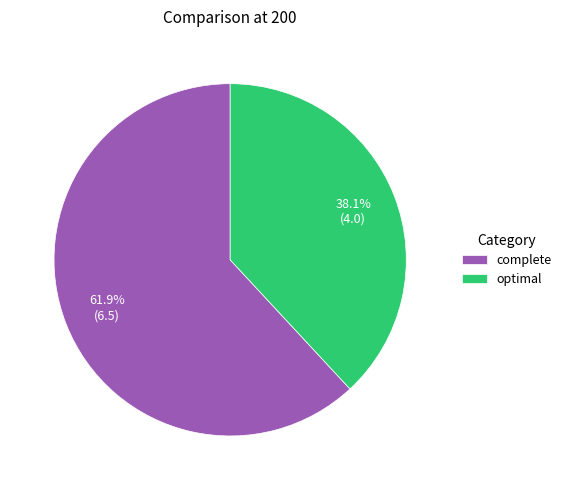

Between optimal and complete, which is larger?

complete